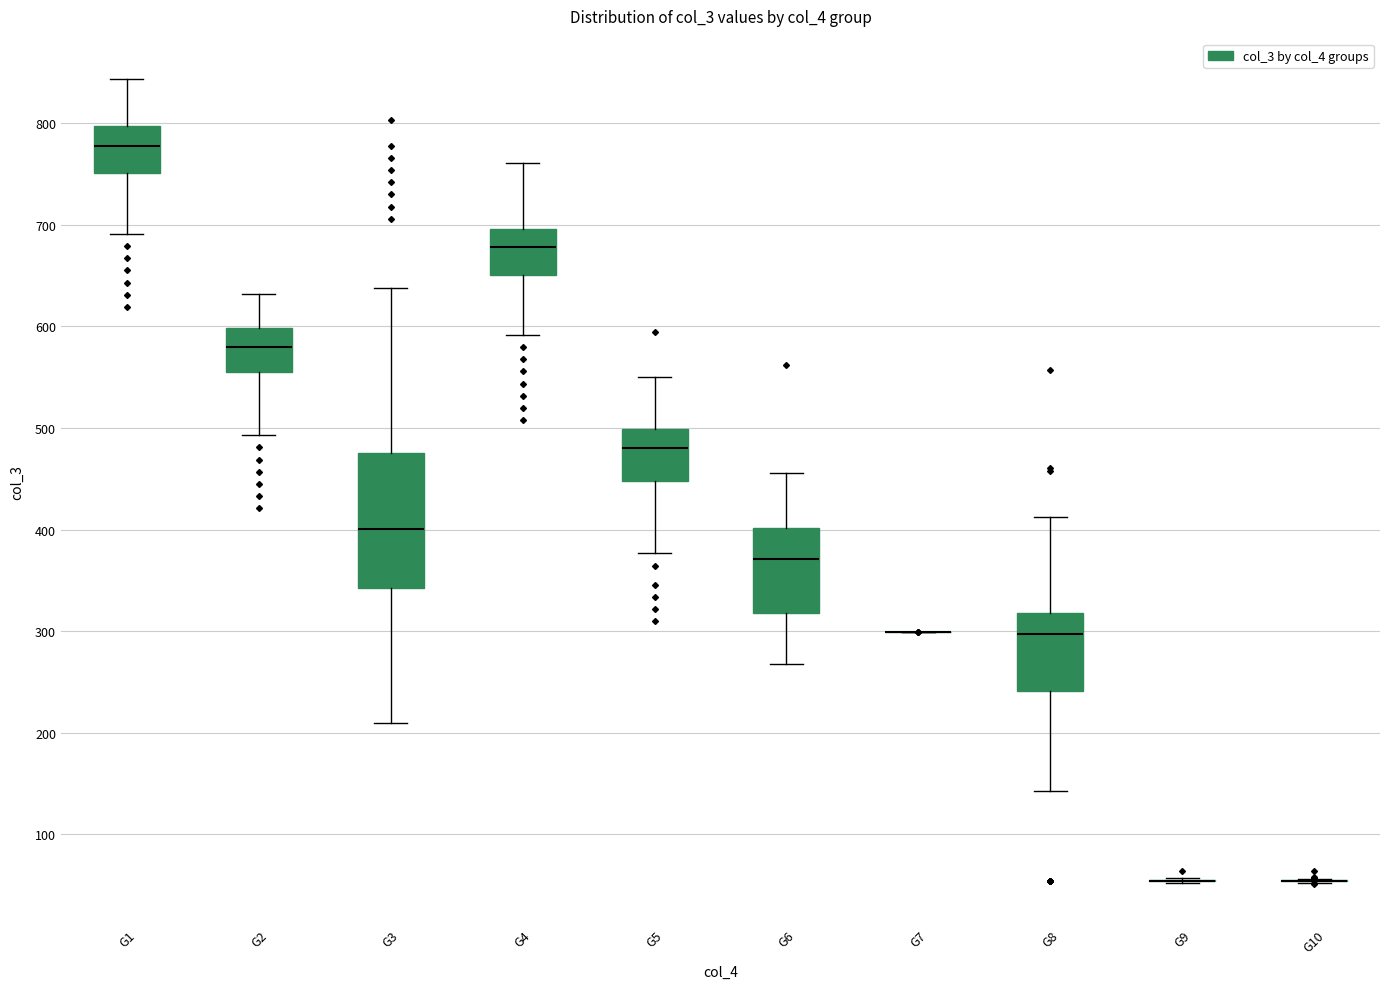

Where does the lower whisker of the box for G3 end on the y-axis? The values are not printed on the chart, so give them approximately, as read against the axis.

210